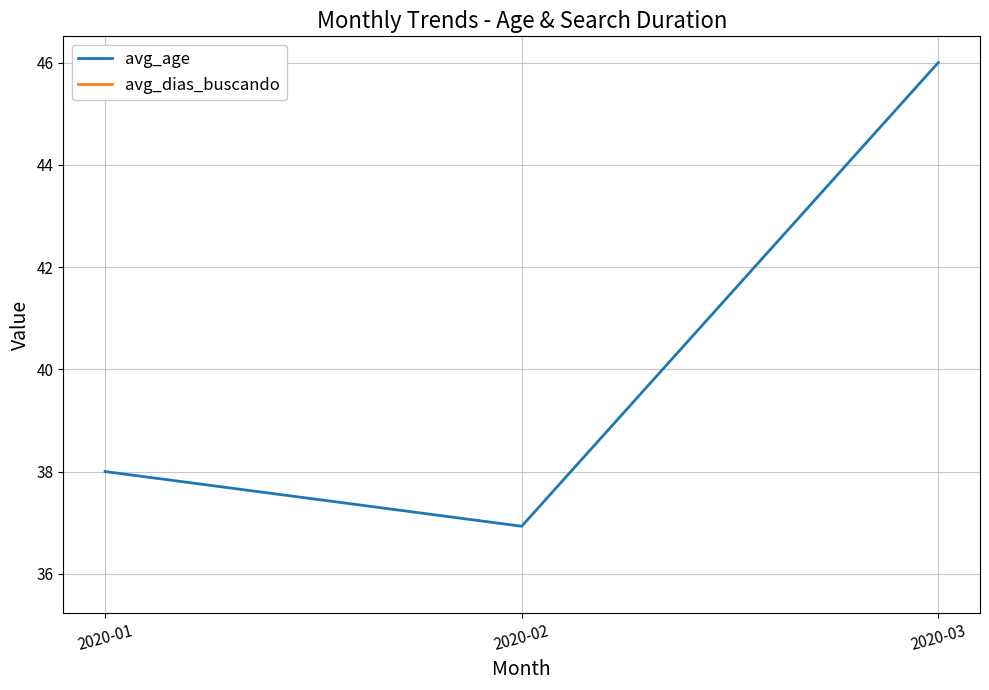

What is the difference between the maximum and minimum values?

9.1